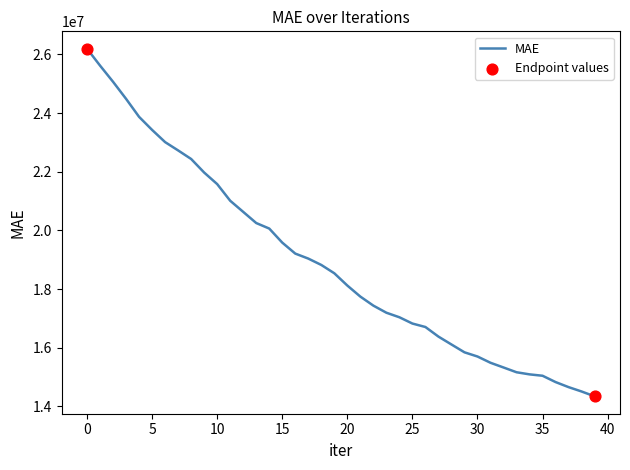

What is the difference between the maximum and minimum values?

11845381.9